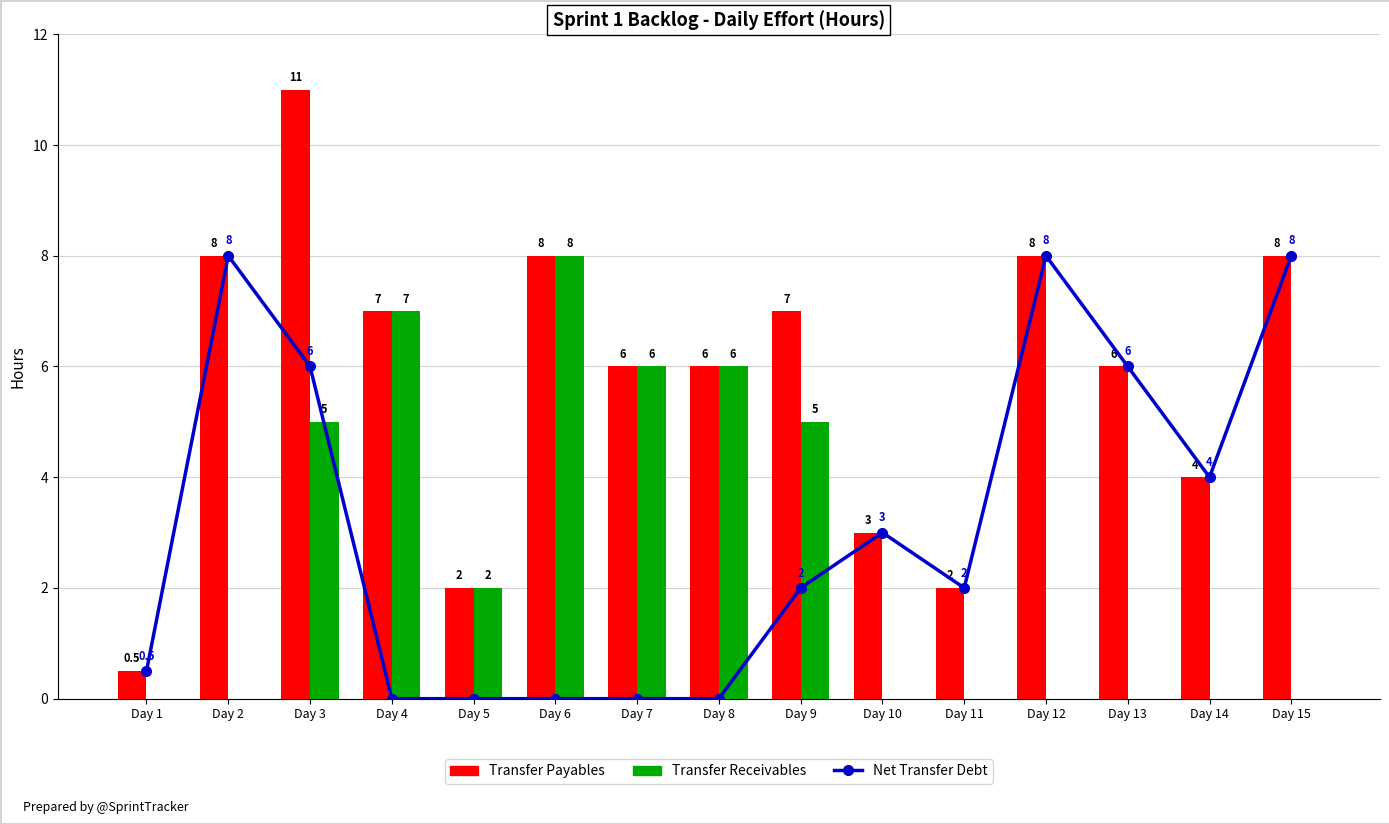

What is the value of the Net Transfer Debt bar at the 10th from the left?

3.0